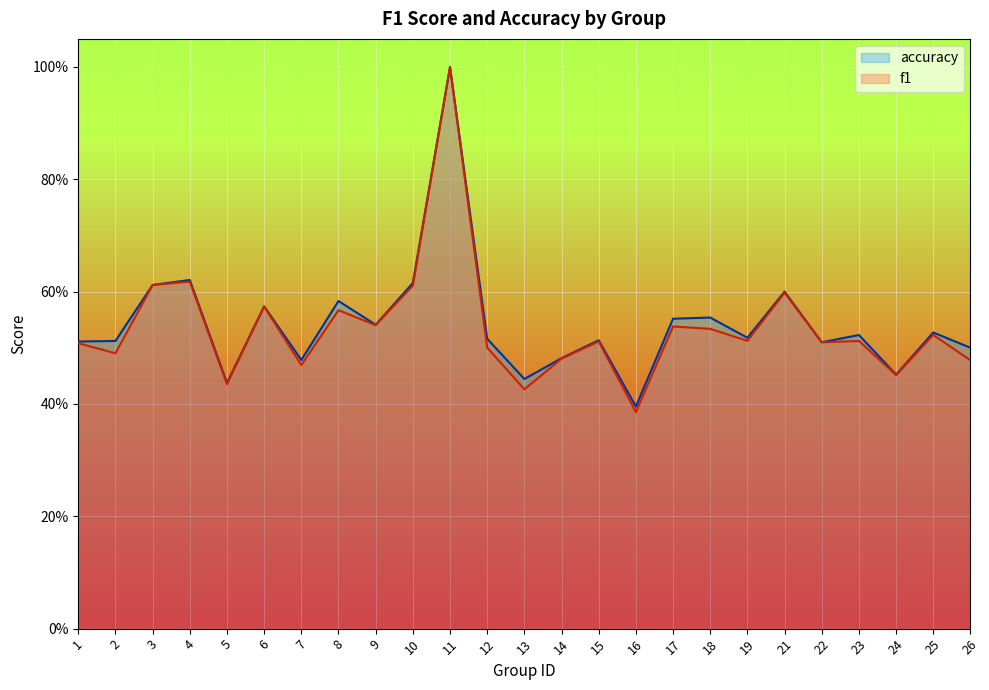

True or false: accuracy has a value of 0.6 at 4.

True